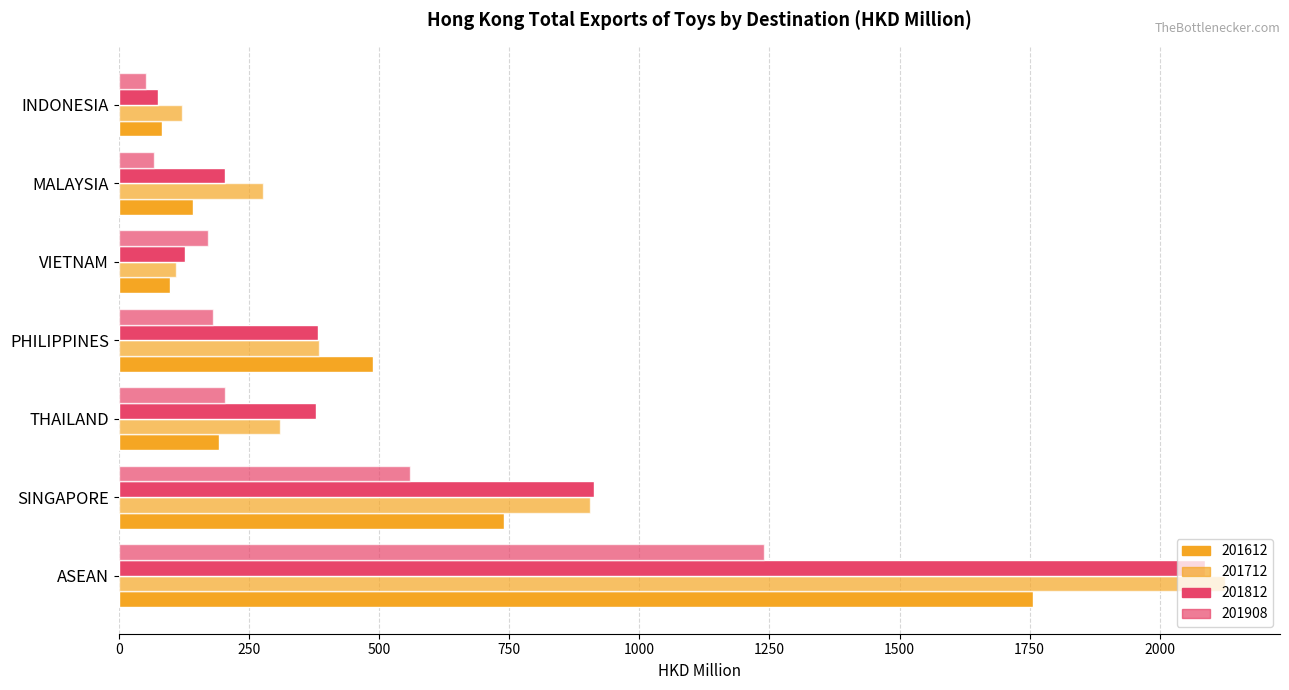

What position from the left is PHILIPPINES?

4